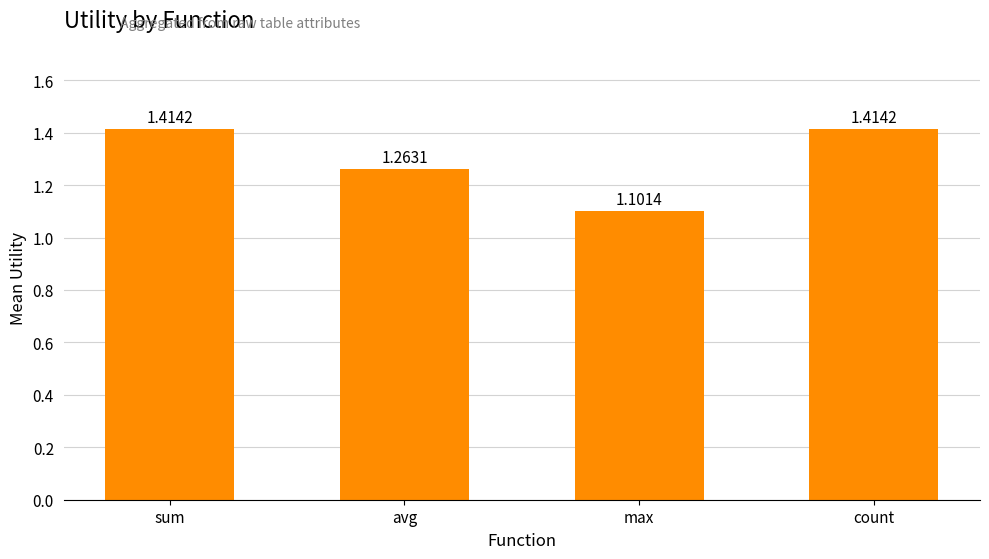

What is the sum of all values?

5.2